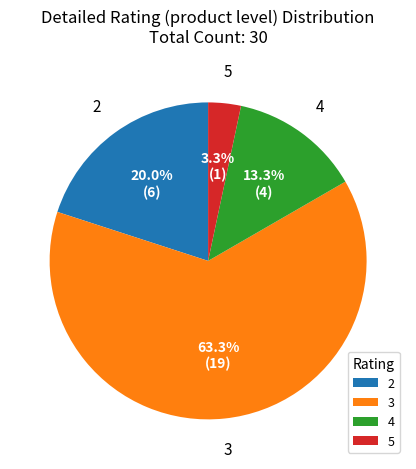

How much of the chart is everything except 5?

96.7%